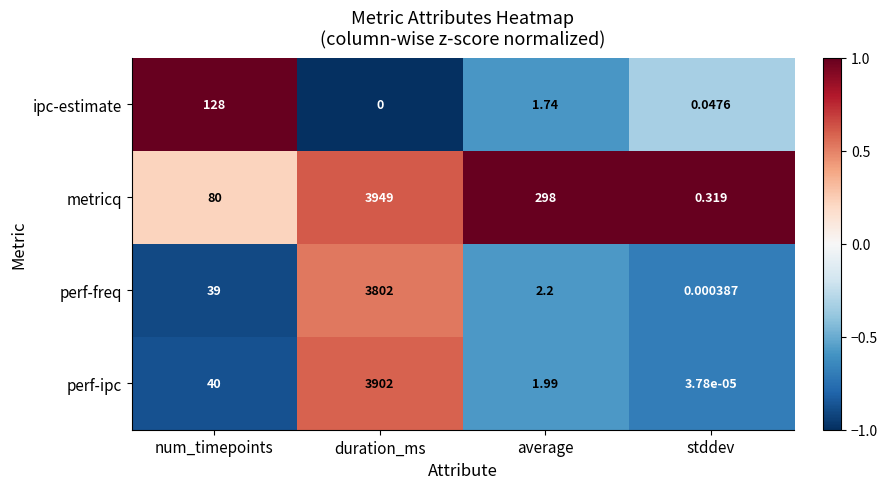

What is the total value across all series at stddev?

0.4